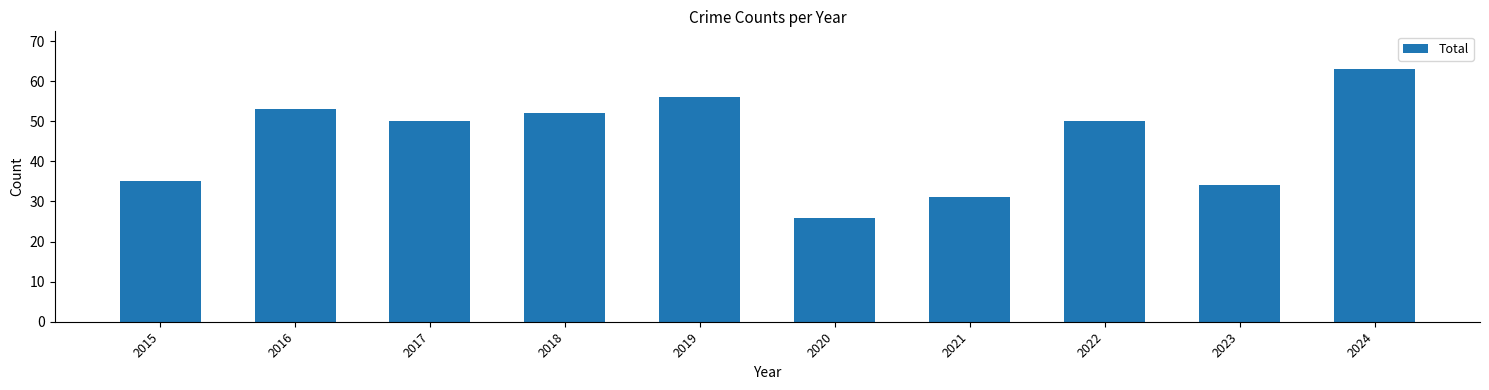

Read the value at 2015.

35